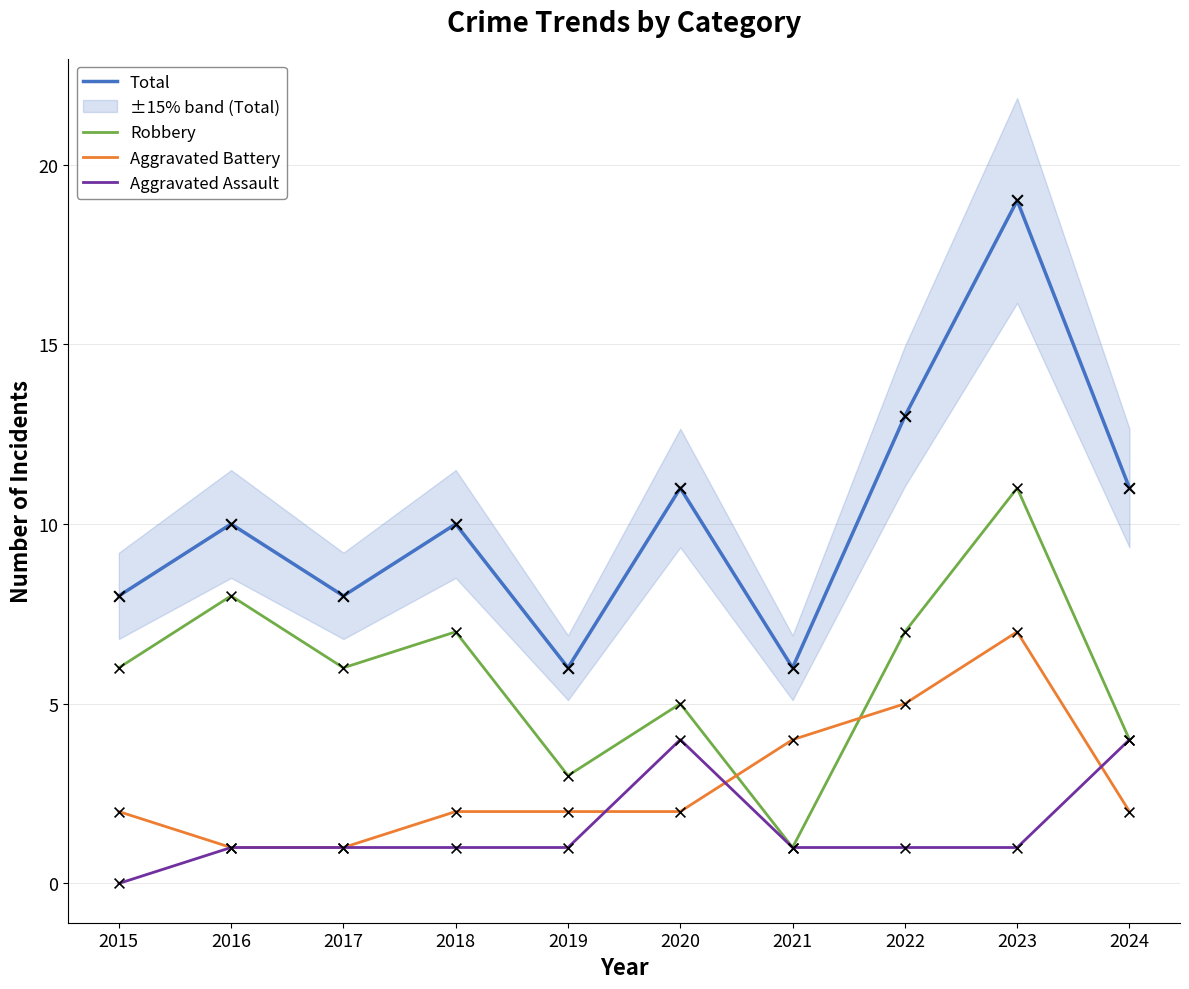

What is the total value across all series at 2020?

22